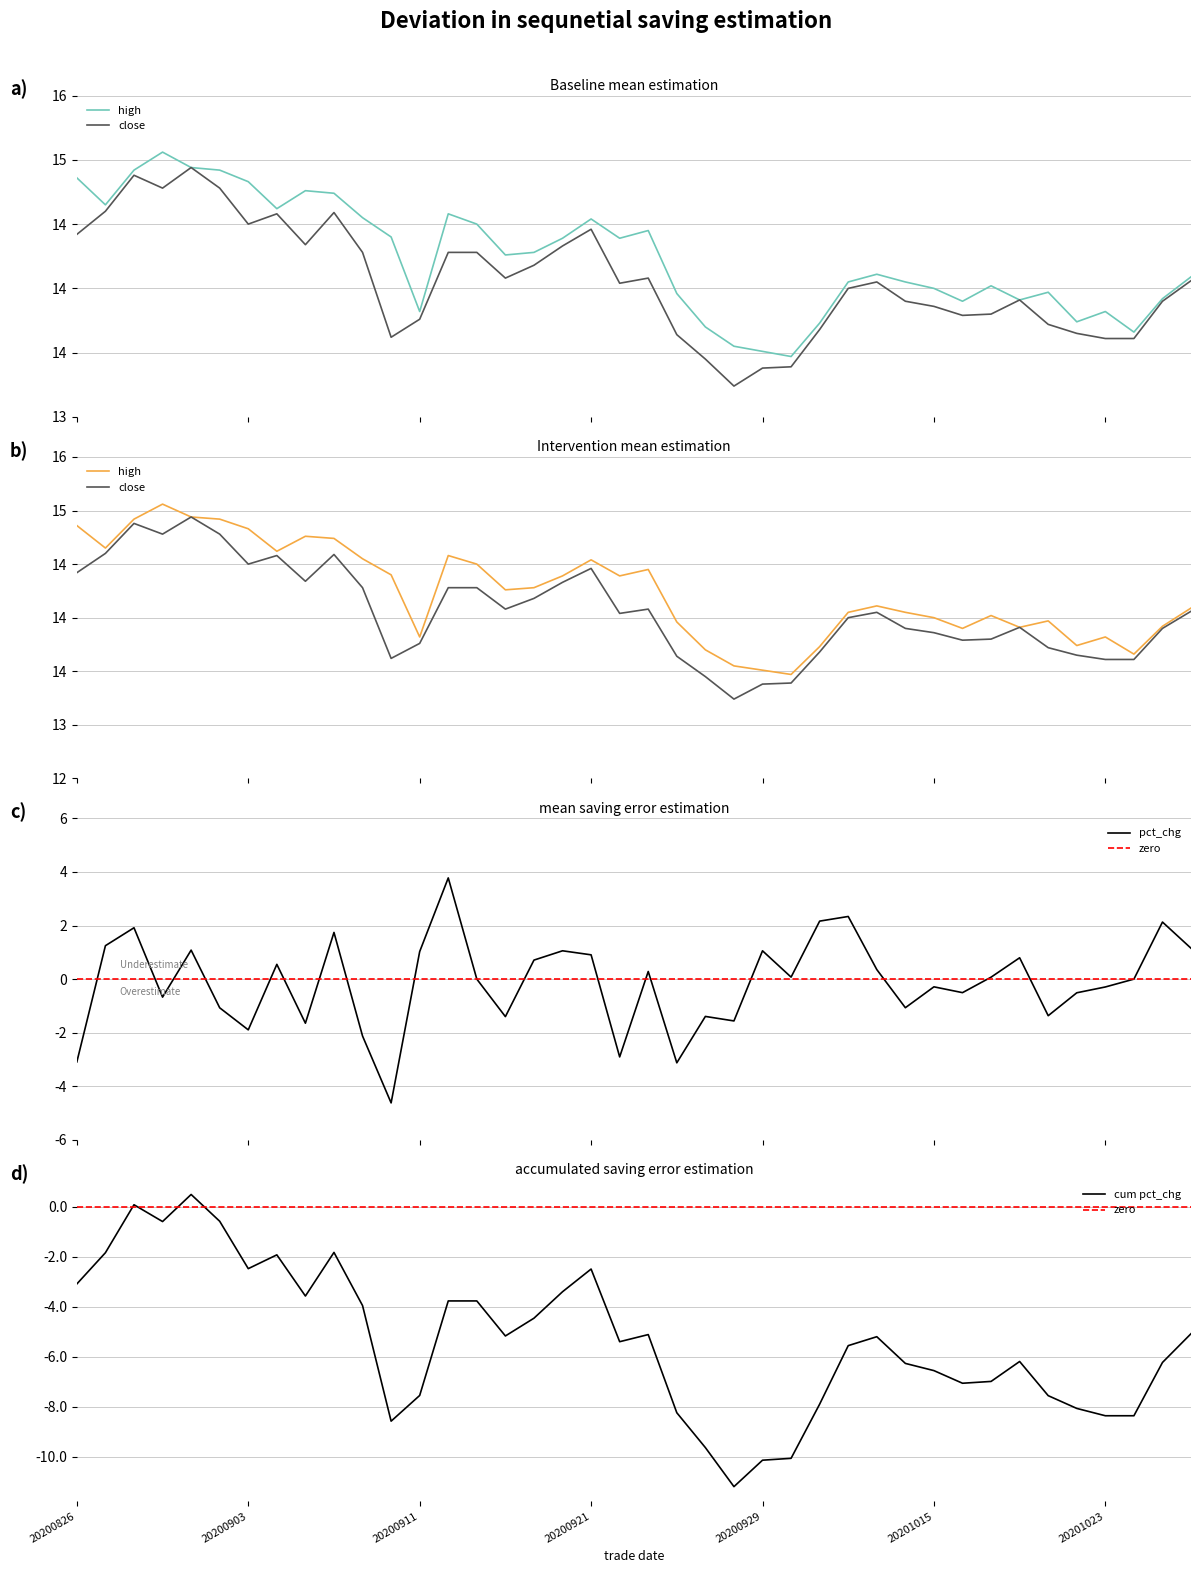

What is the sum of the close values at 20201009 and 20200911?

27.4